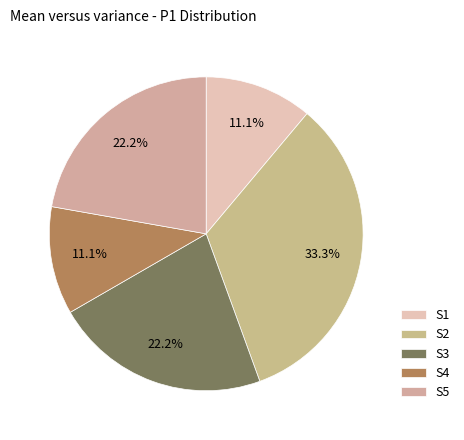

Which has a higher value, S3 or S4?

S3